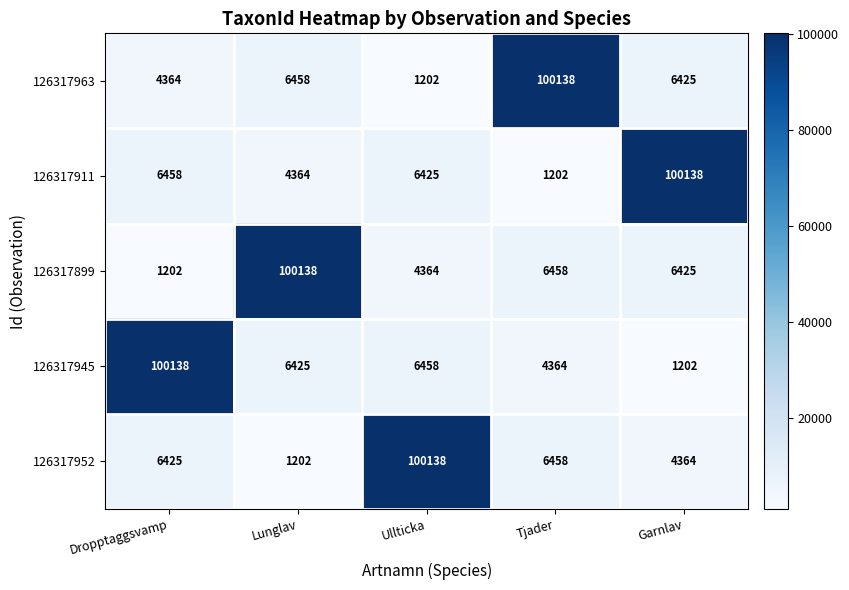

Is it true that 126317945 equals 68875 at Dropptaggsvamp?

False